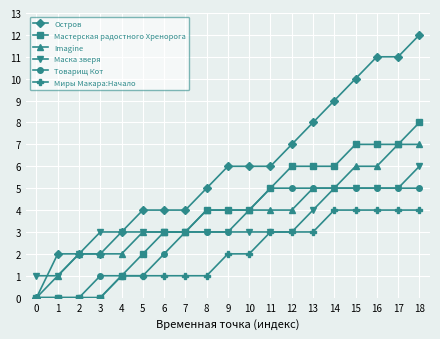

What is the sum of all Миры Макара:Начало values?

38